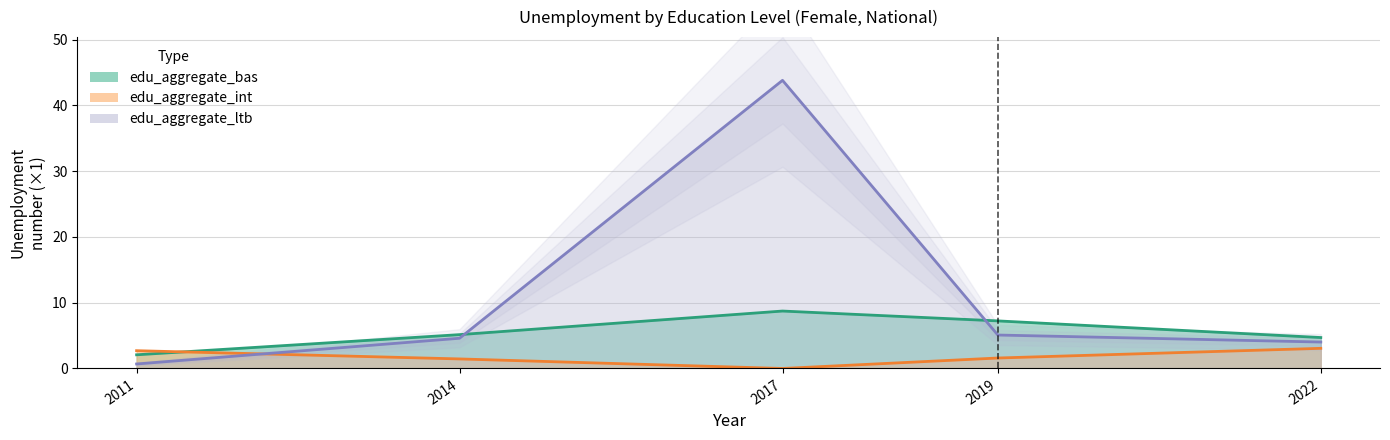

Rank the series at 2017 from lowest to highest value.

edu_aggregate_int, edu_aggregate_bas, edu_aggregate_ltb